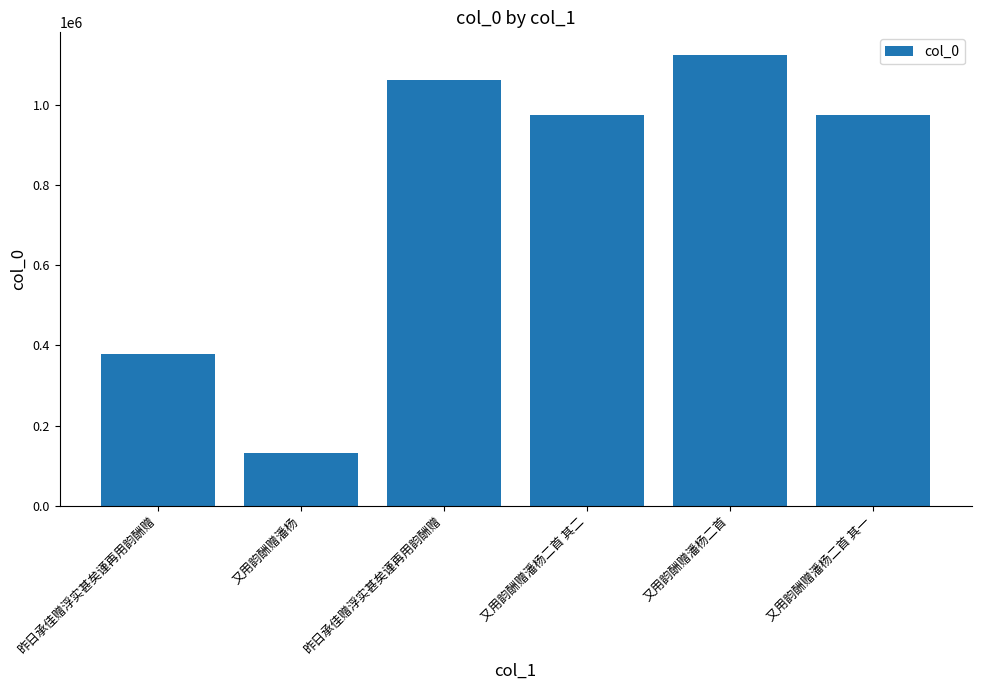

List the labels in order of value, smallest first.

又用韵酬赠潘杨, 昨日承佳赠浮实甚矣谨再用韵酬赠, 又用韵酬赠潘杨二首 其一, 又用韵酬赠潘杨二首 其二, 昨日承佳赠浮实甚矣谨再用韵酬赠, 又用韵酬赠潘杨二首